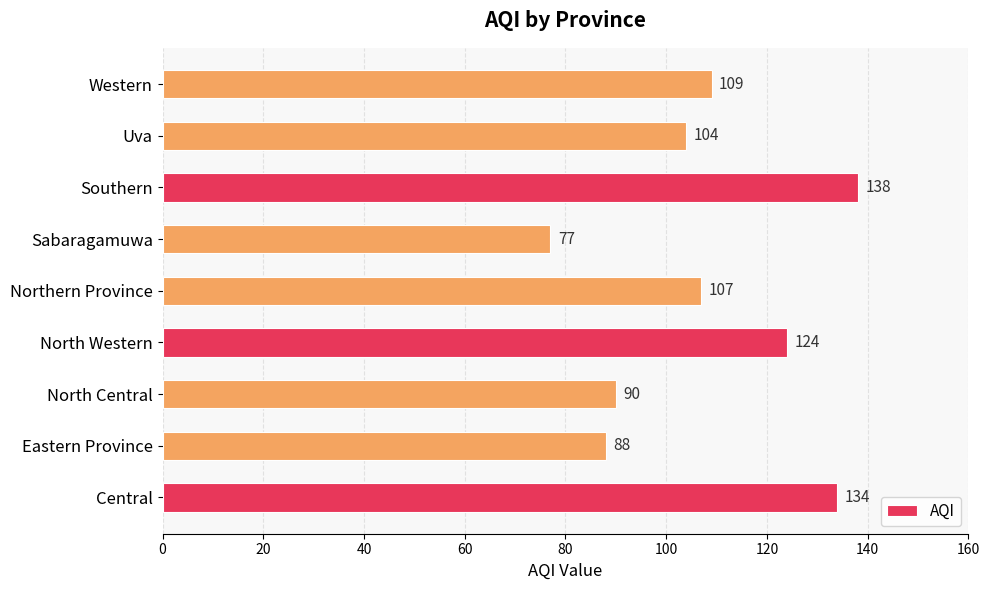

How many bars are there in total?

9